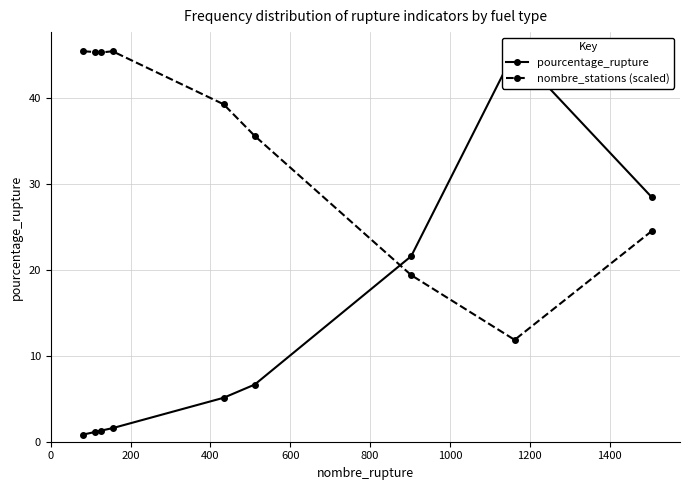

What is the maximum value for nombre_stations (scaled)?

45.4